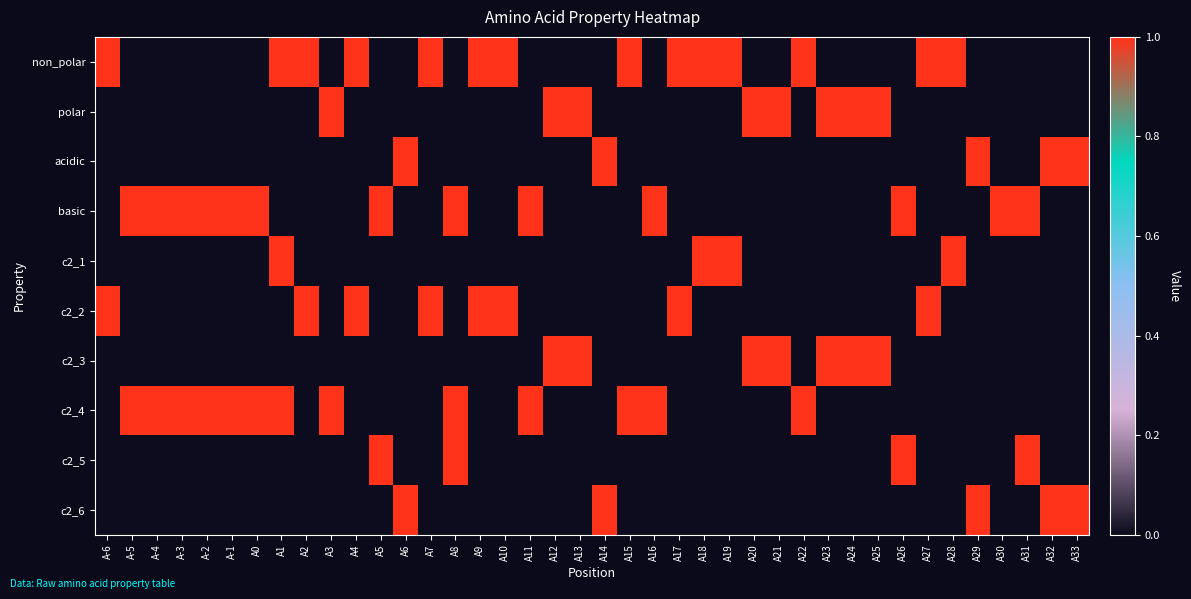

What is the difference between the highest and lowest values at A8?

1